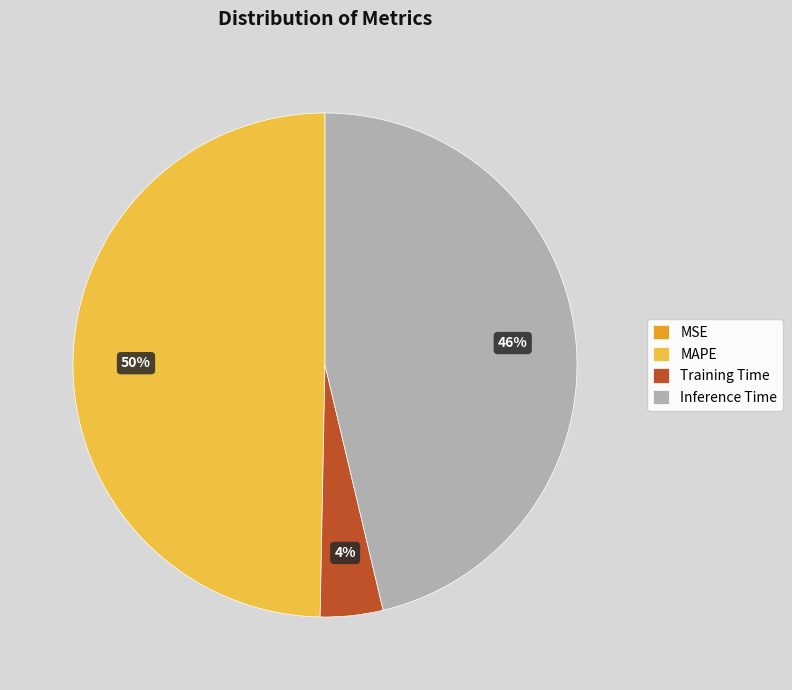

True or false: MAPE accounts for 50% of the total.

True